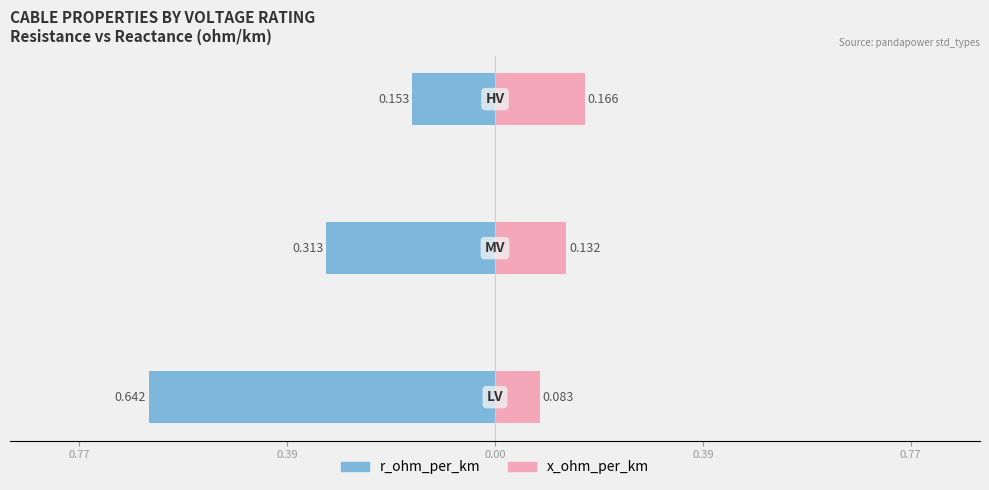

How many data points does each series have?

3